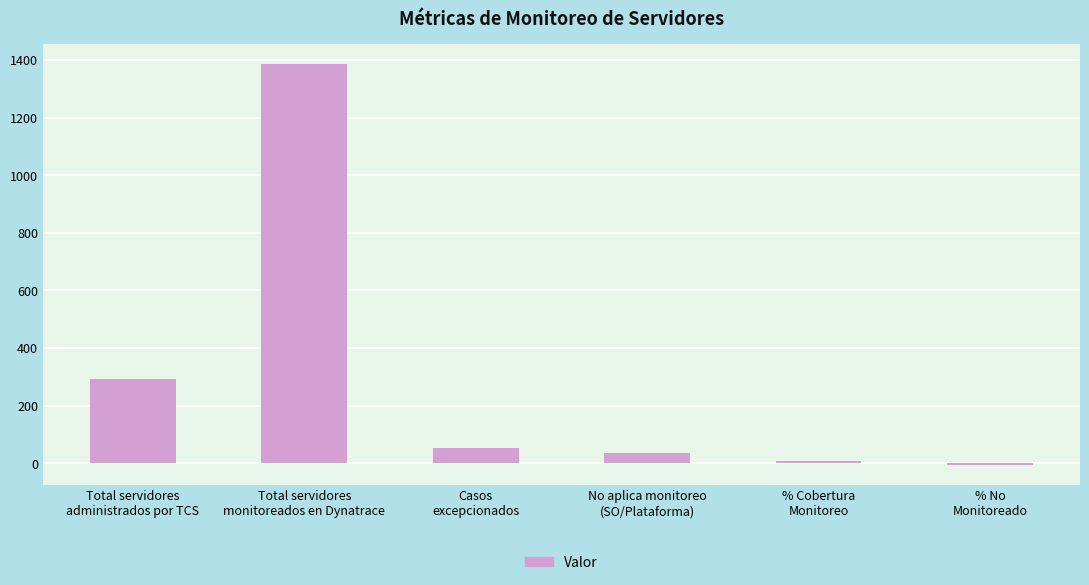

List the labels in order of value, largest first.

Total servidores
monitoreados en Dynatrace, Total servidores
administrados por TCS, Casos
excepcionados, No aplica monitoreo
(SO/Plataforma), % Cobertura
Monitoreo, % No
Monitoreado